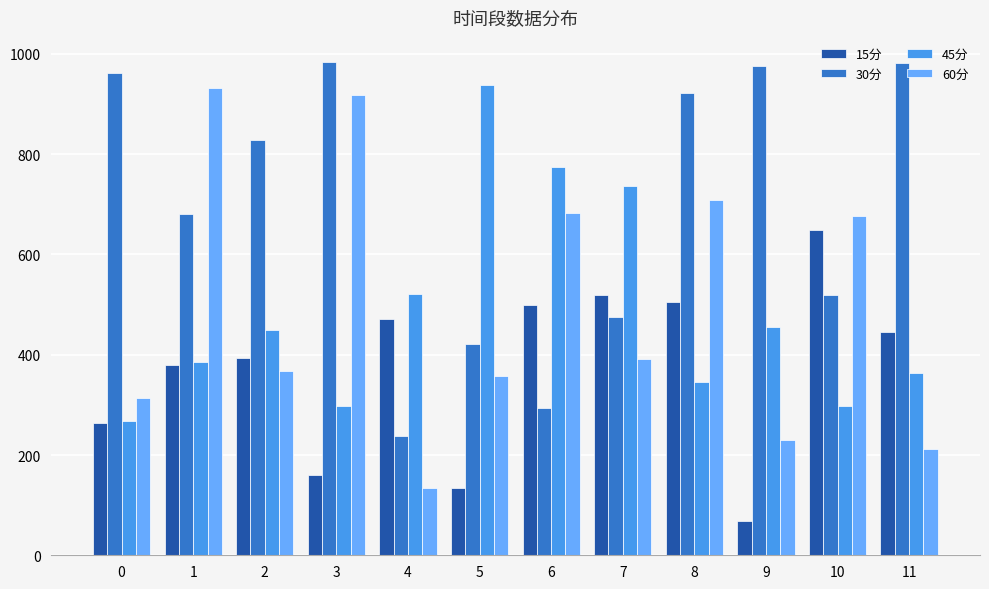

Which series has the widest spread of values?

60分